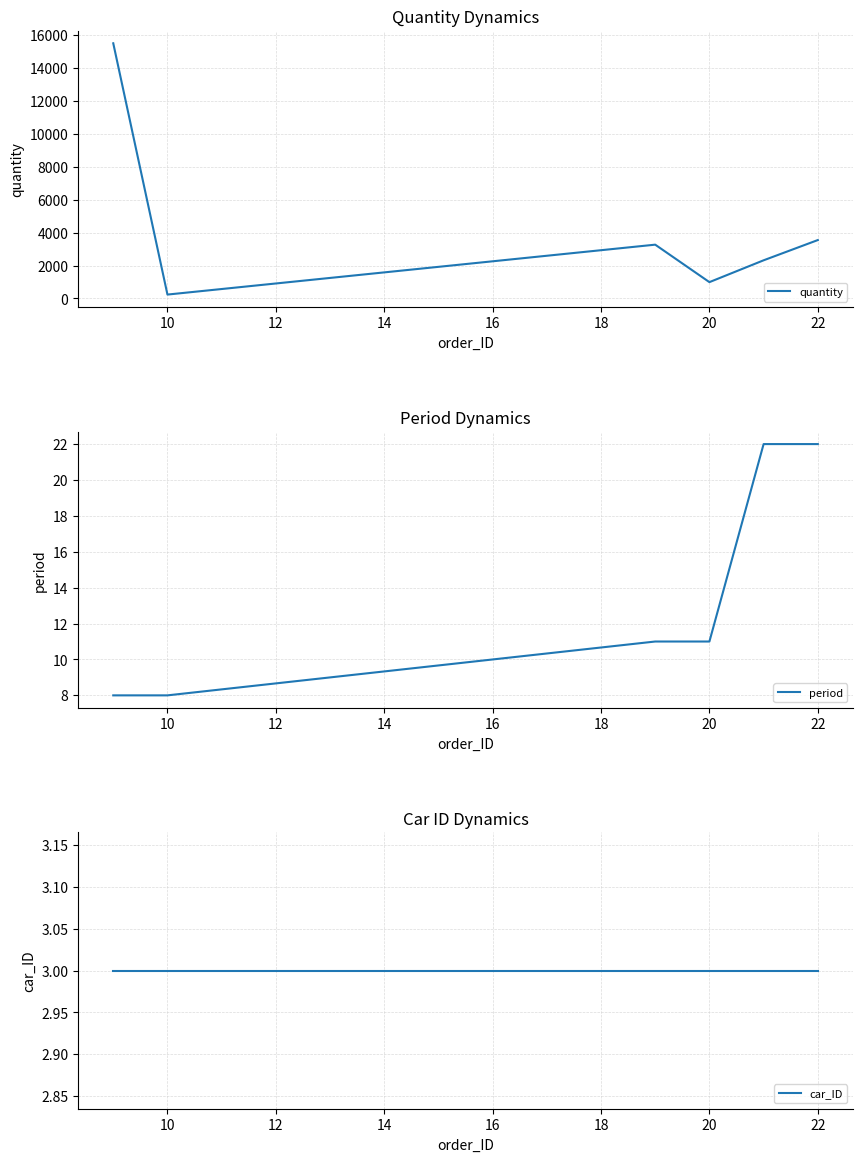

True or false: period has a value of 39 at 22.

False